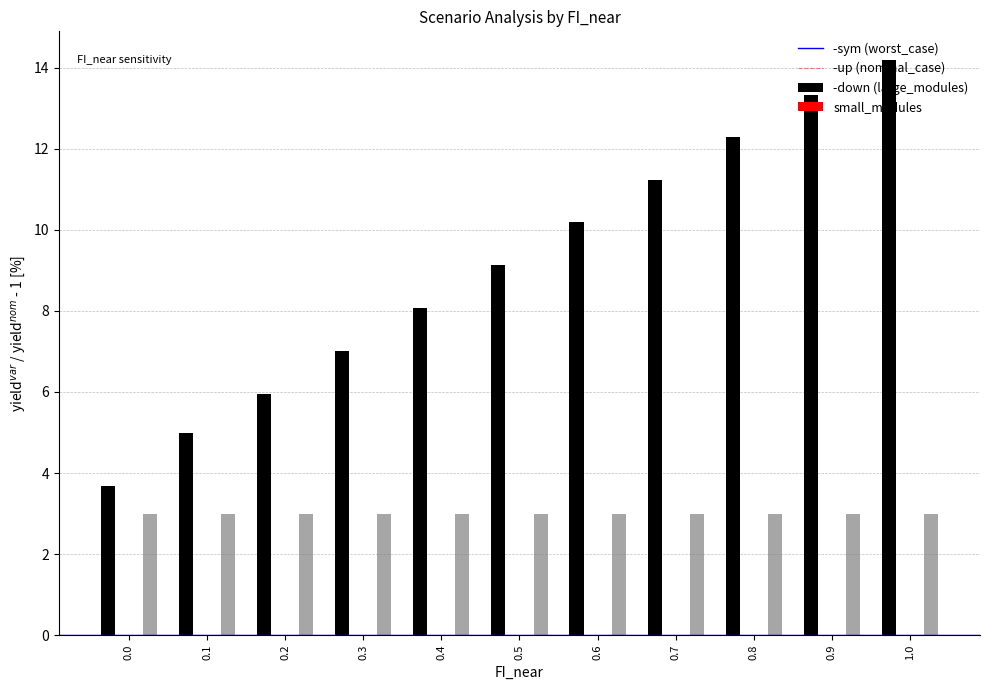

What are all the series names shown in the legend?

worst_case, nominal_case, large_modules, small_modules